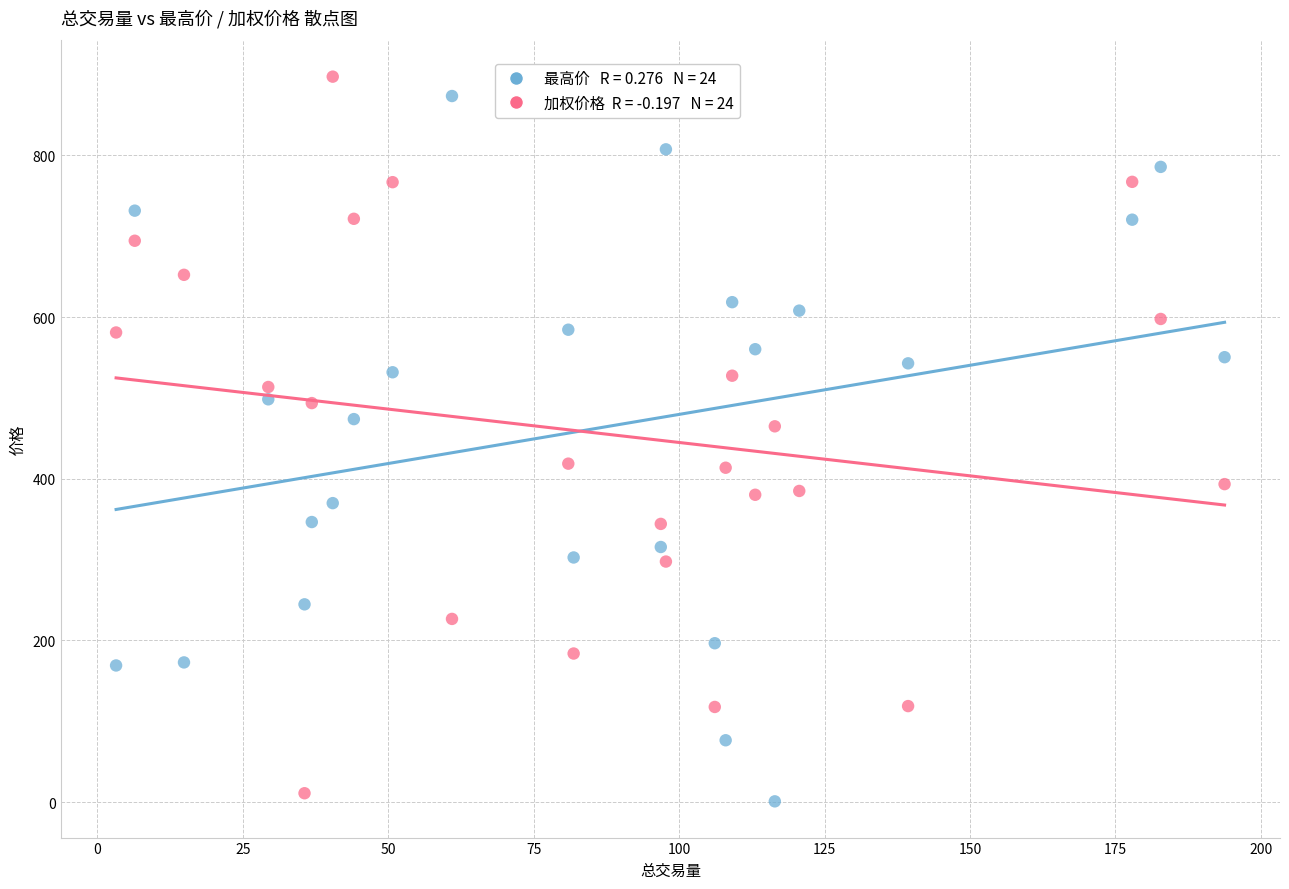

Across all data points, what is the range of Y values (max minus min)?

896.2